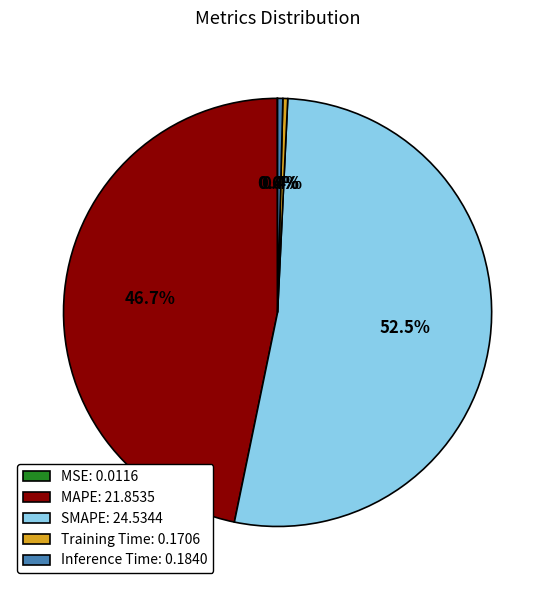

Does MAPE: 21.8535 account for over 50% of the chart?

No